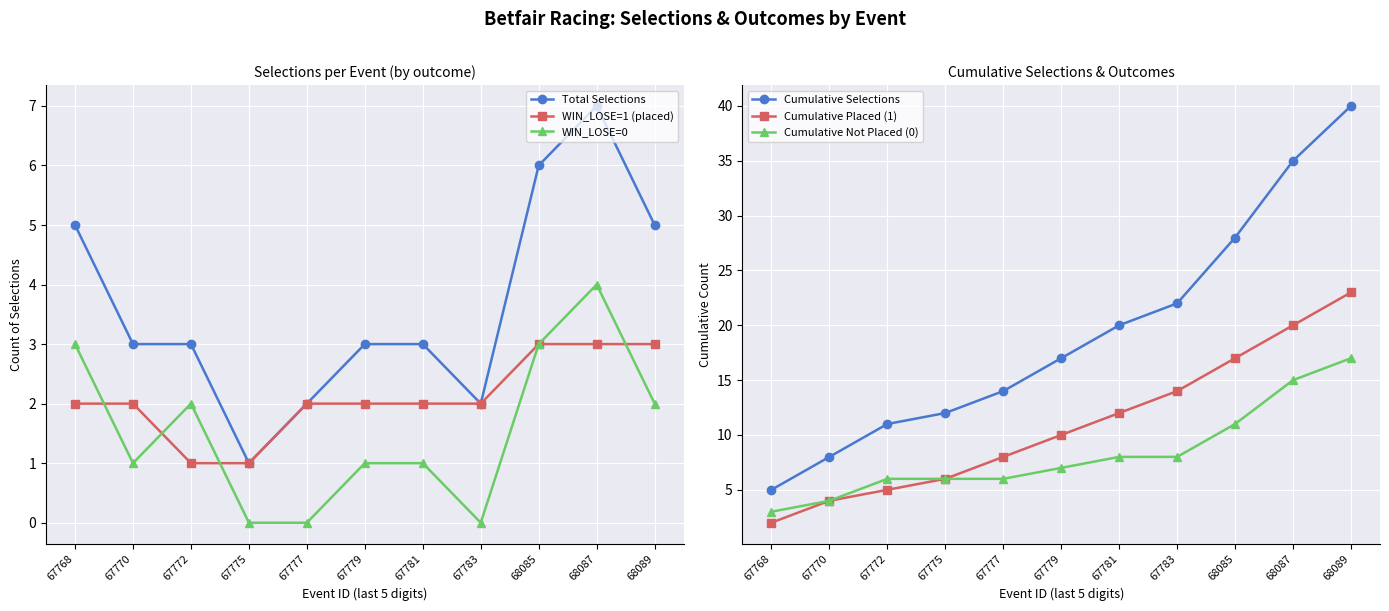

List the labels in order of Cumulative Not Placed (0) value, smallest first.

67768, 67770, 67772, 67775, 67777, 67779, 67781, 67783, 68085, 68087, 68089